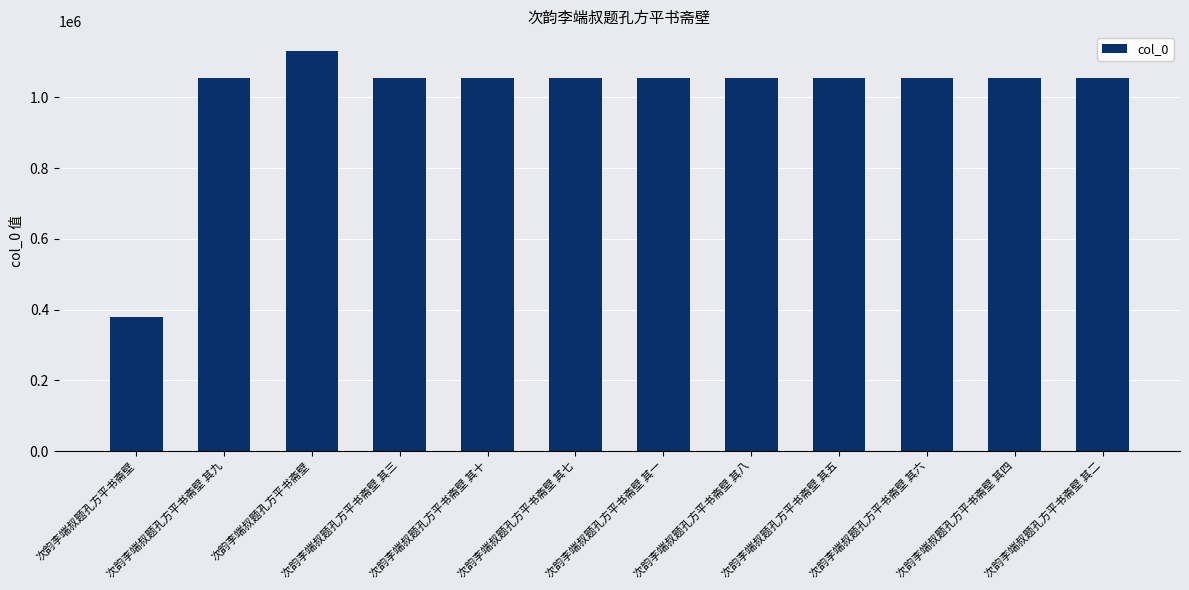

The chart shows a value of 1053599 at 次韵李端叔题孔方平书斋壁 其八. True or false?

True